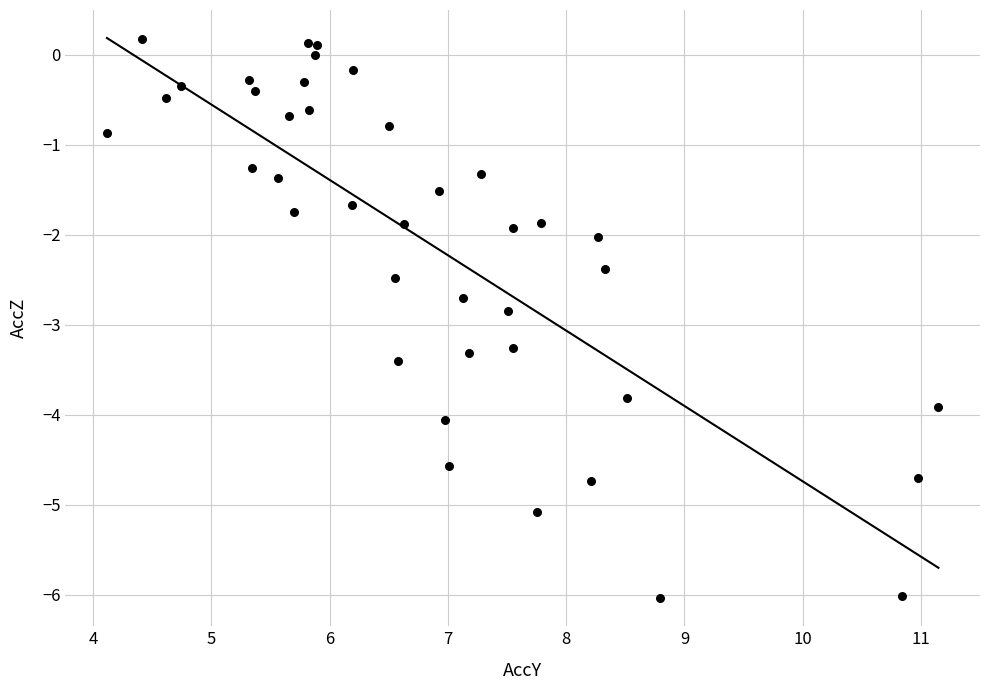

What is the range of X values (max minus min)?

7.0